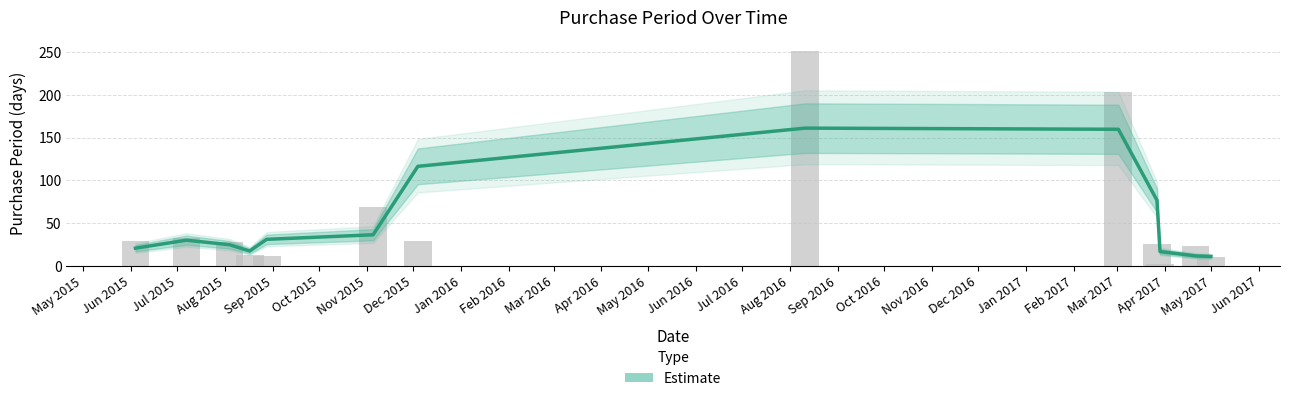

How many series are shown in this chart?

1